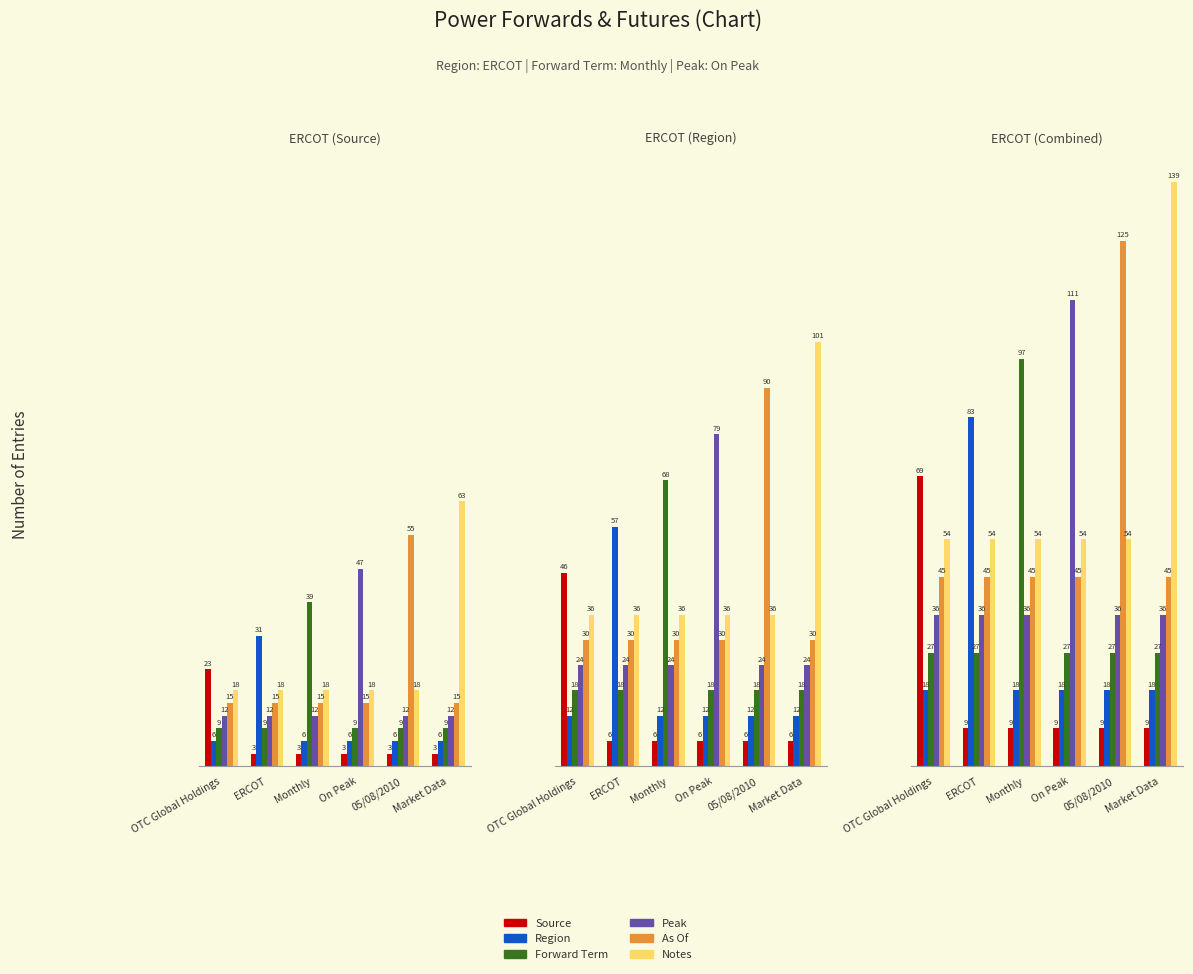

At how many categories does at least one series exceed 55?

6